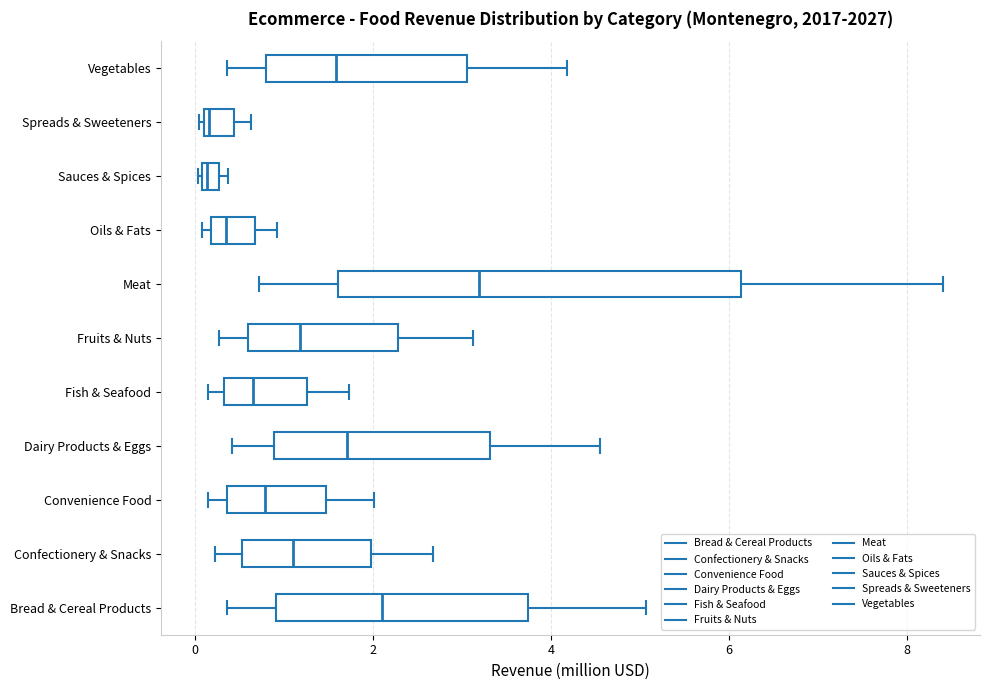

Comparing the boxes themselves (not the whiskers), which one is the widest?

Meat